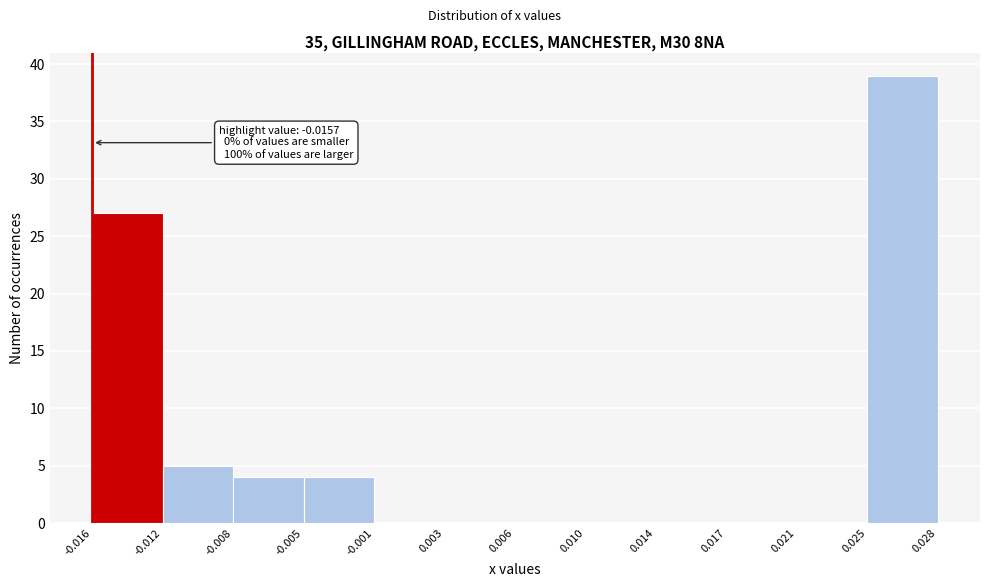

Over which range of the x-axis is the bar tallest?

0.025 to 0.028